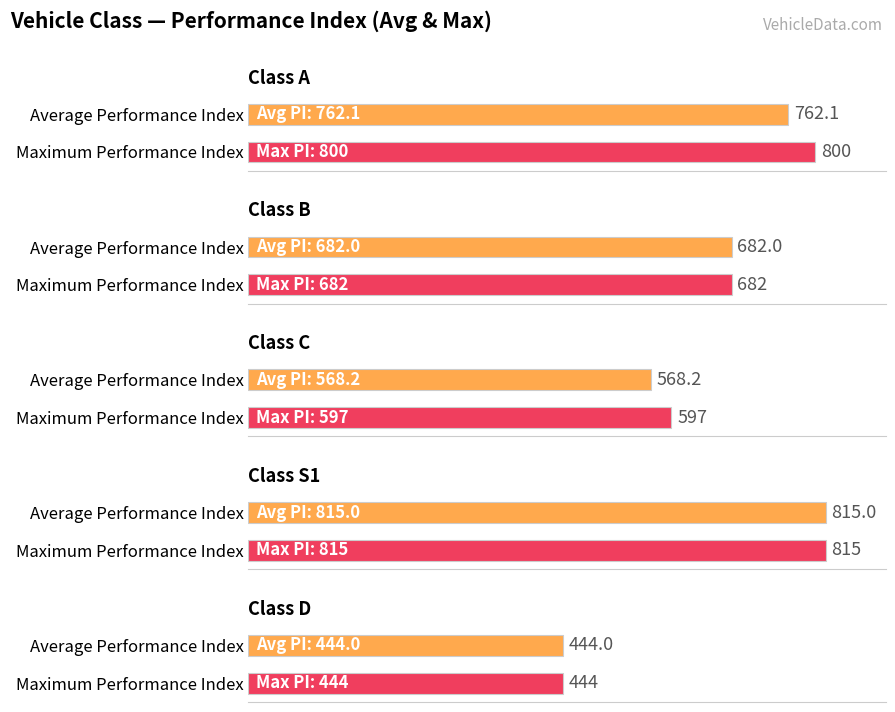

What is the smallest value displayed?

444.0